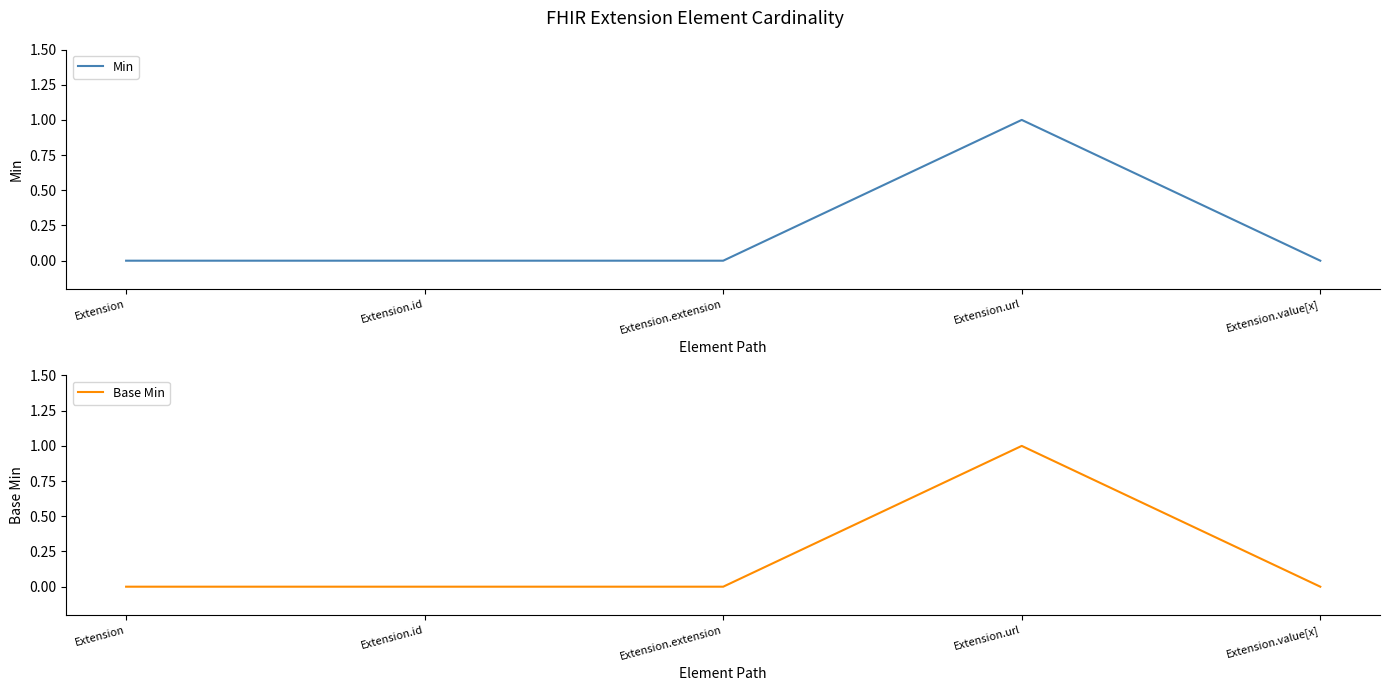

Which has a higher value, Extension.id or Extension?

Extension.id